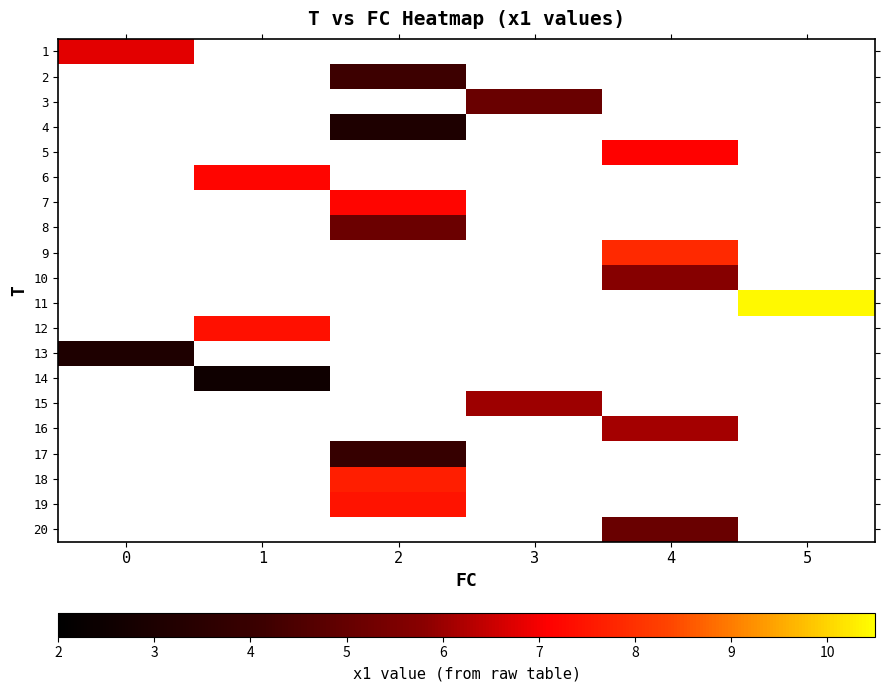

Rank the categories by 4 value from highest to lowest.

0, 1, 2, 3, 4, 5